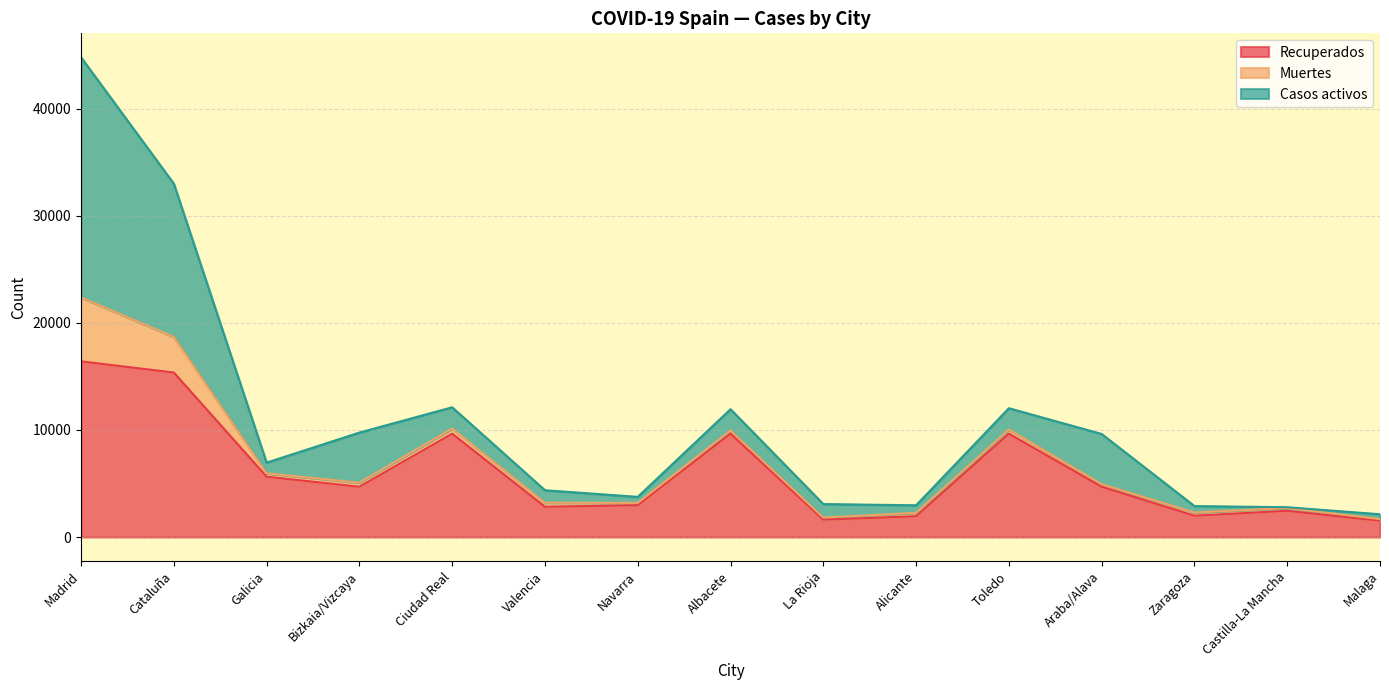

What is the difference between the highest and lowest values at Malaga?

1368